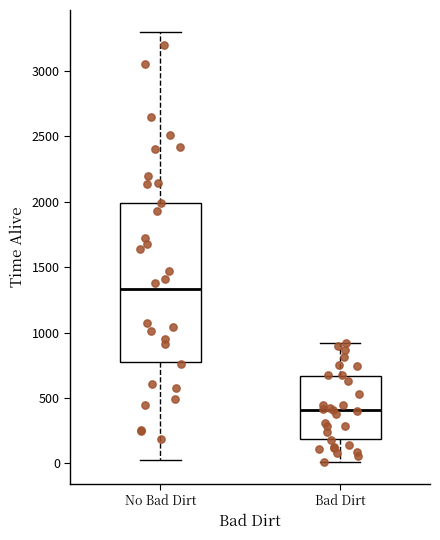

Which box's median line is the lowest?

Bad Dirt